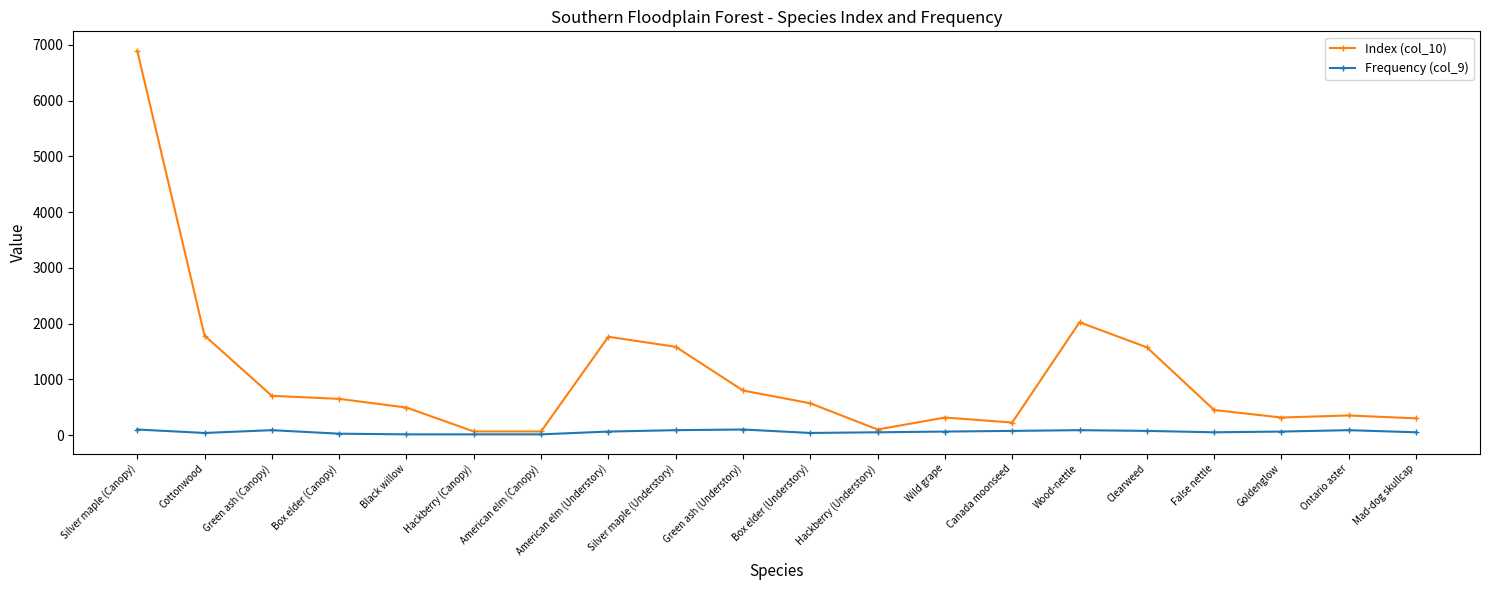

True or false: Index (col_10) has a value of 570 at Box elder (Understory).

True